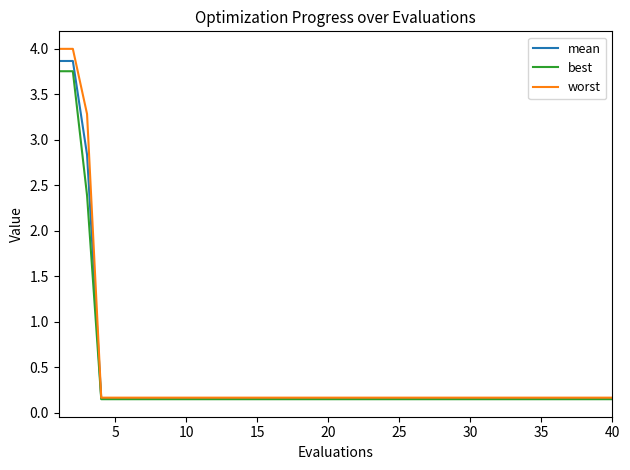

Which series has the widest spread of values?

worst